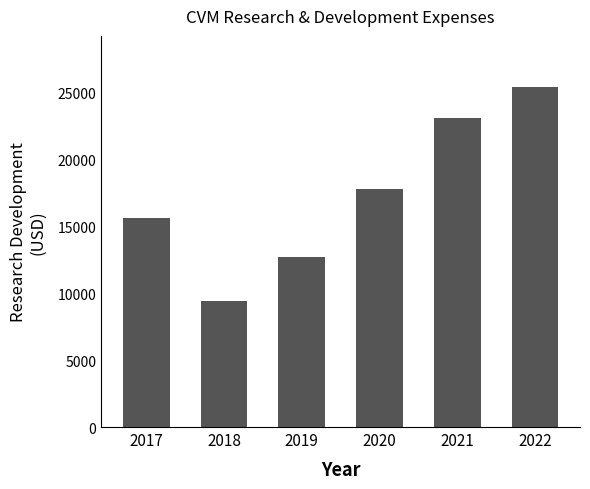

What is the value of the 5th bar from the left?

23100